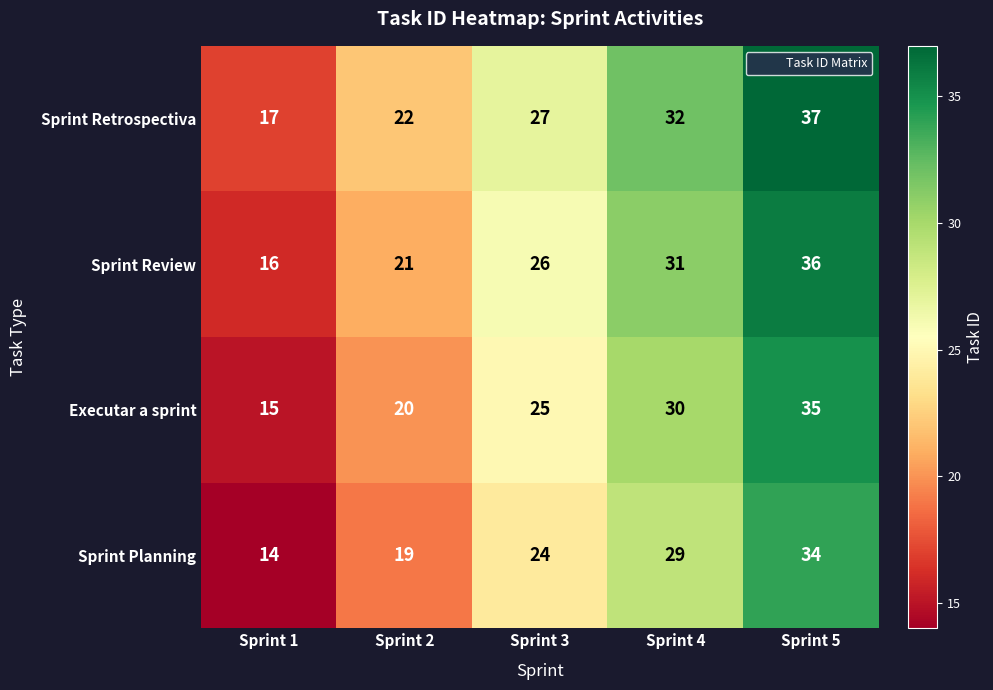

What is the approximate value of Executar a sprint at Sprint 2, to the nearest 5?

20